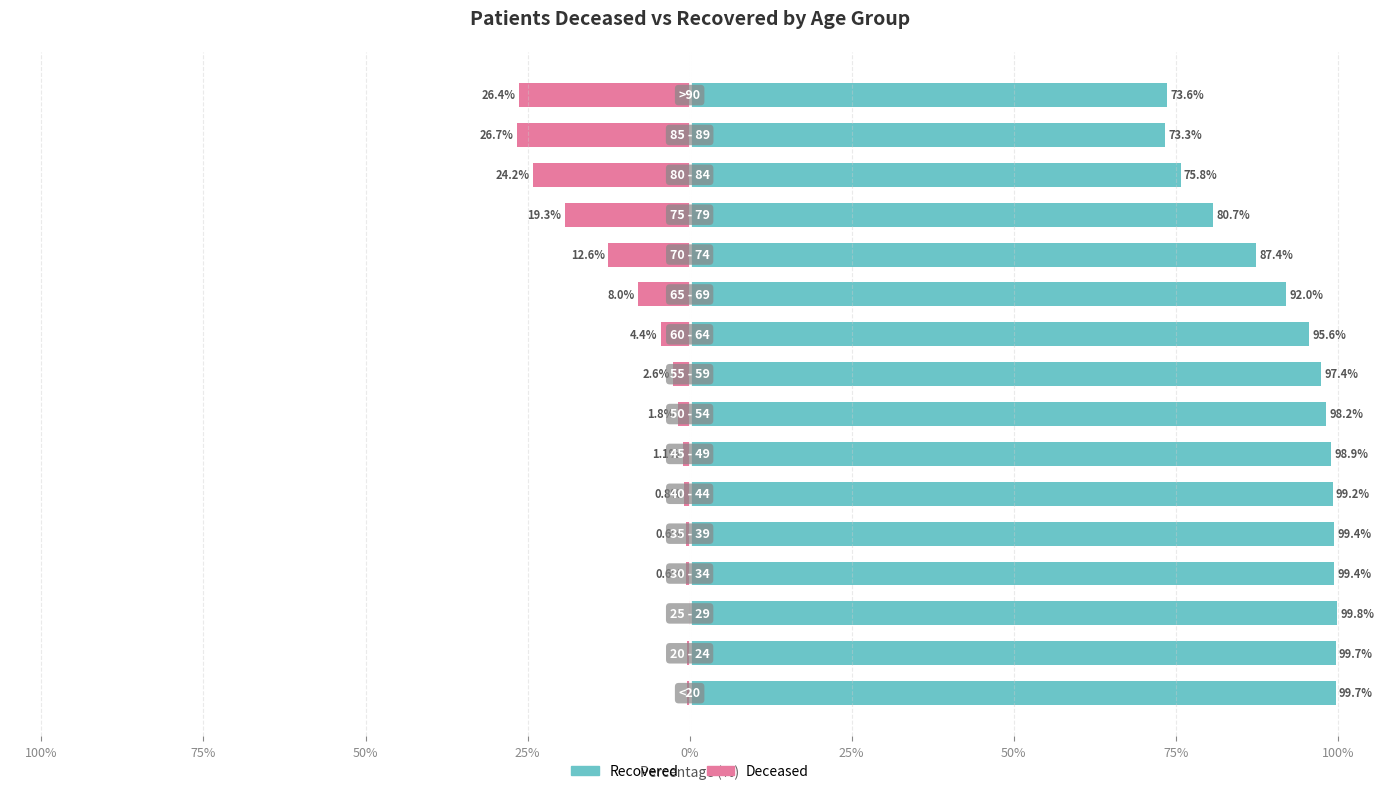

List the series in order of their peak value, lowest first.

patients_deceased, patients_recovered